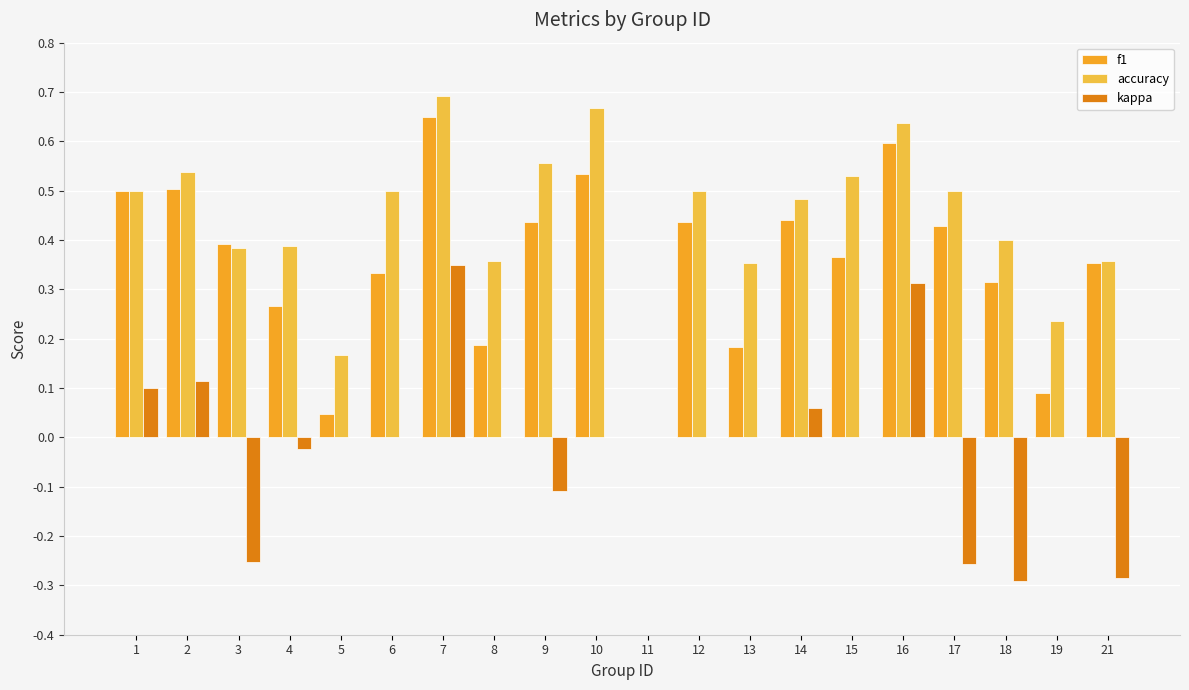

Count the number of data series in this chart.

3